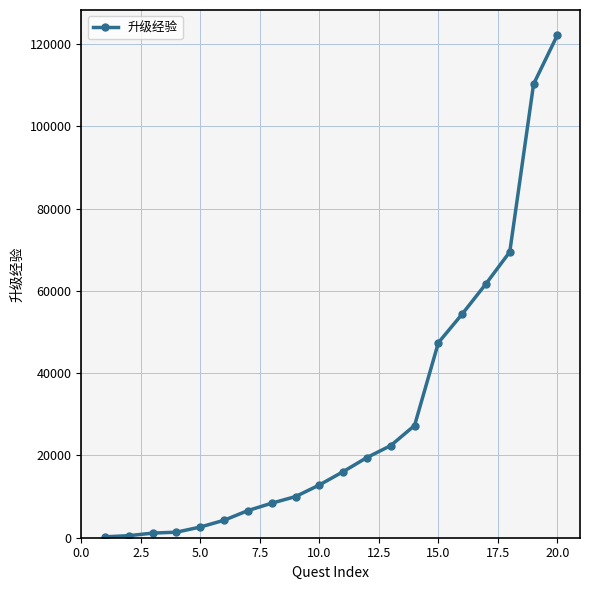

What is the average value?

29934